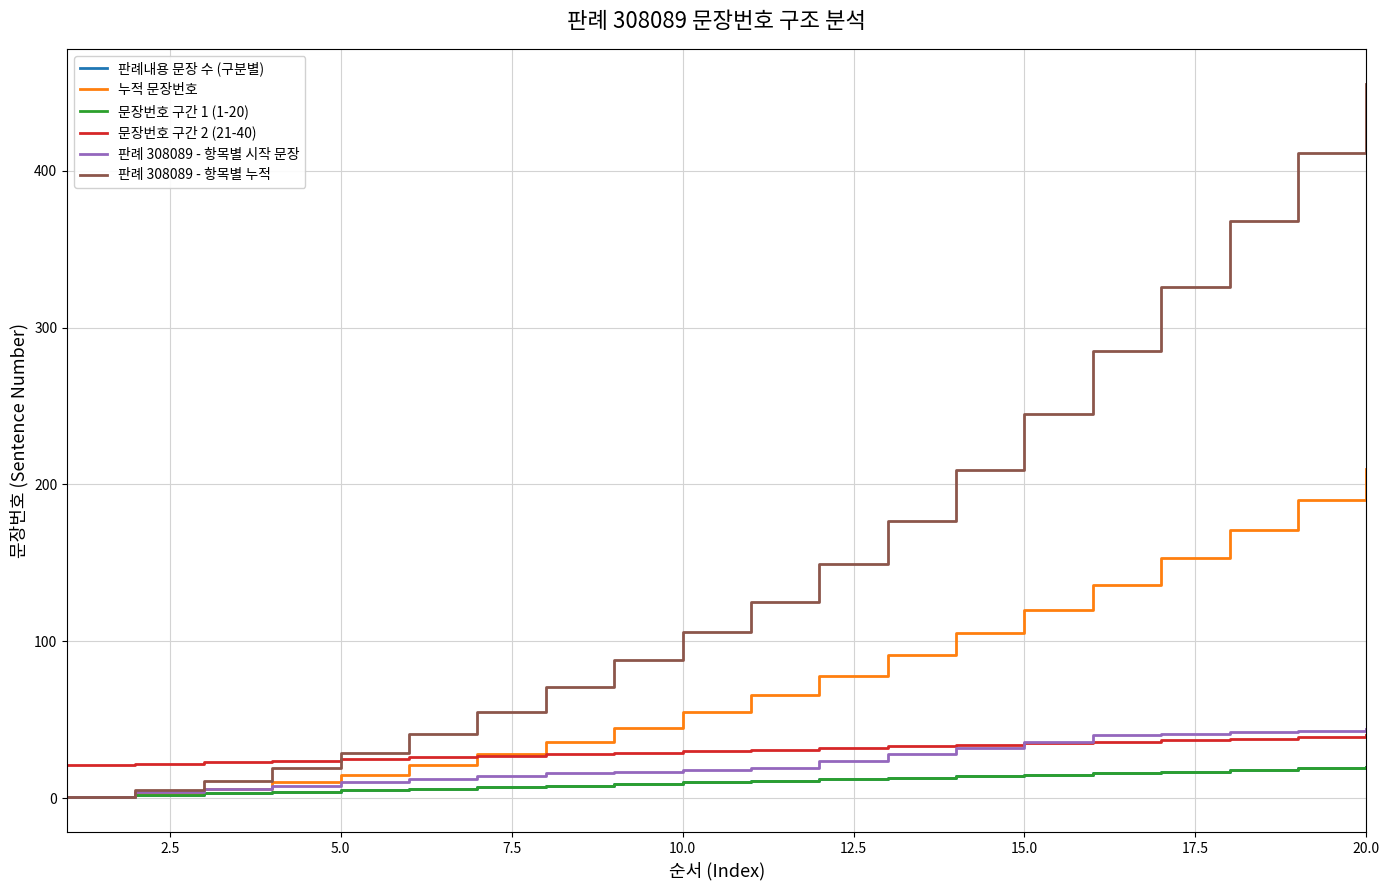

Does the chart display data point markers on the line(s)?

No